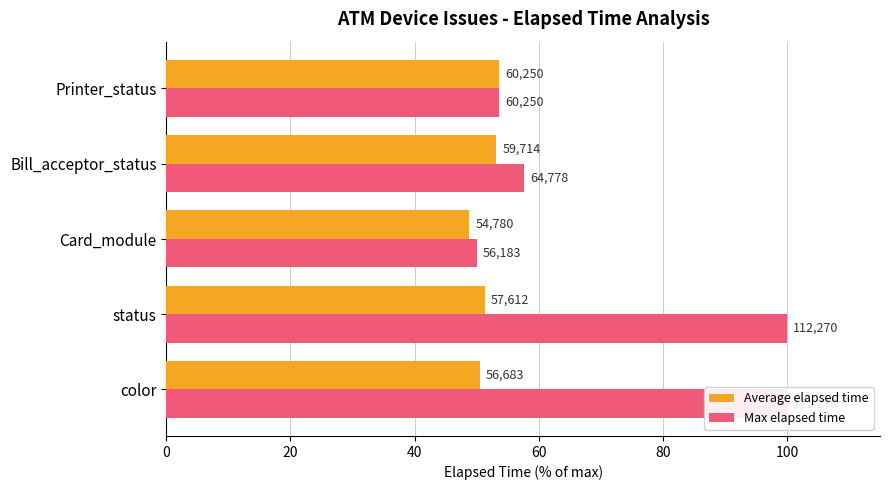

What is the value of the Max elapsed time bar at the 3rd from the left?

50.0